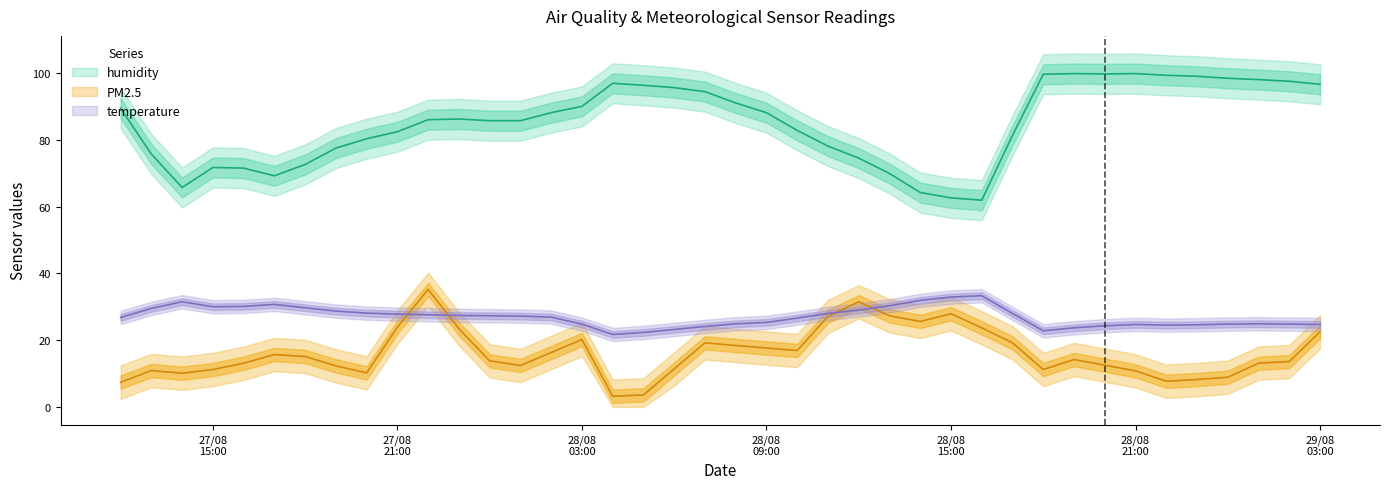

Where do PM2.5 and temperature first cross each other?

27/08/2021 21:00 and 27/08/2021 22:00